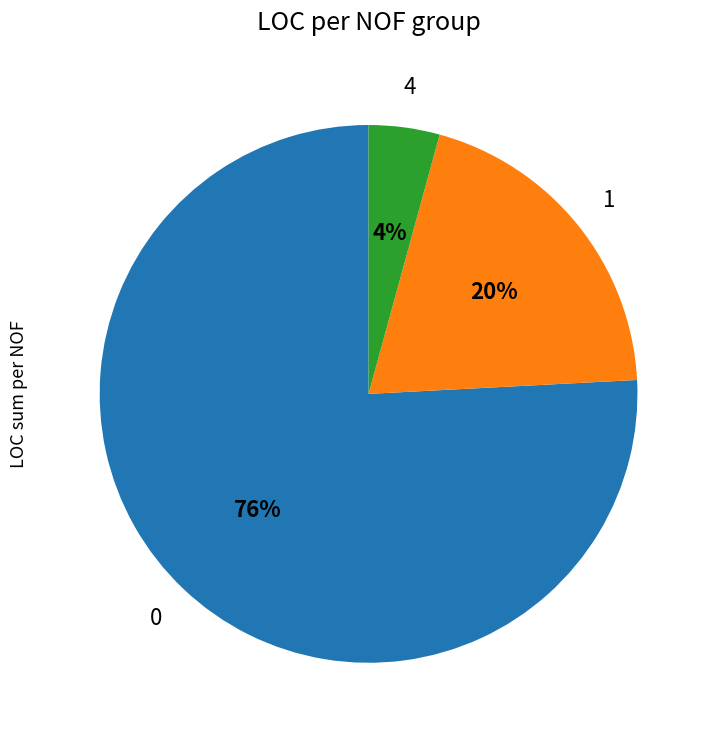

Is there any slice that represents more than half of the pie?

Yes